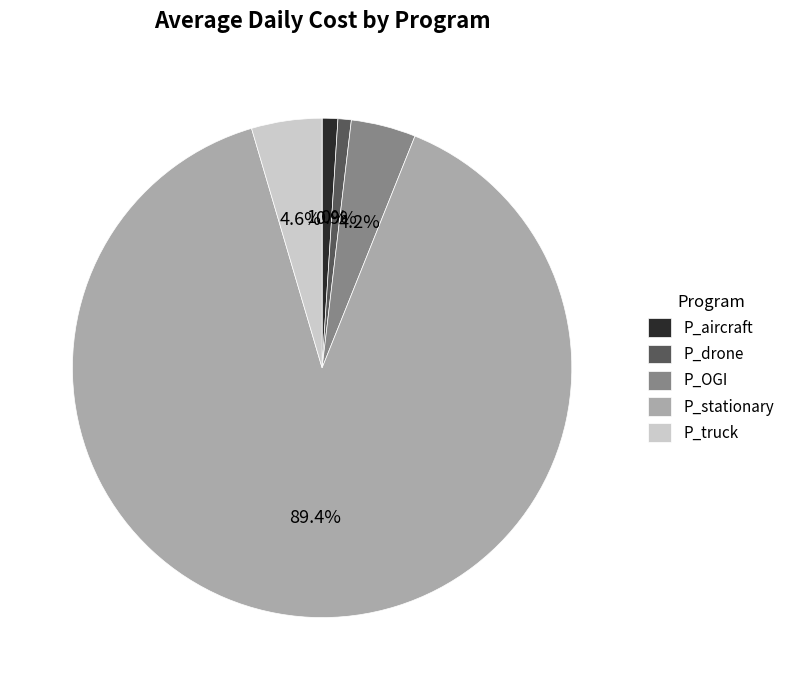

Which slice represents more than half of the pie?

P_stationary